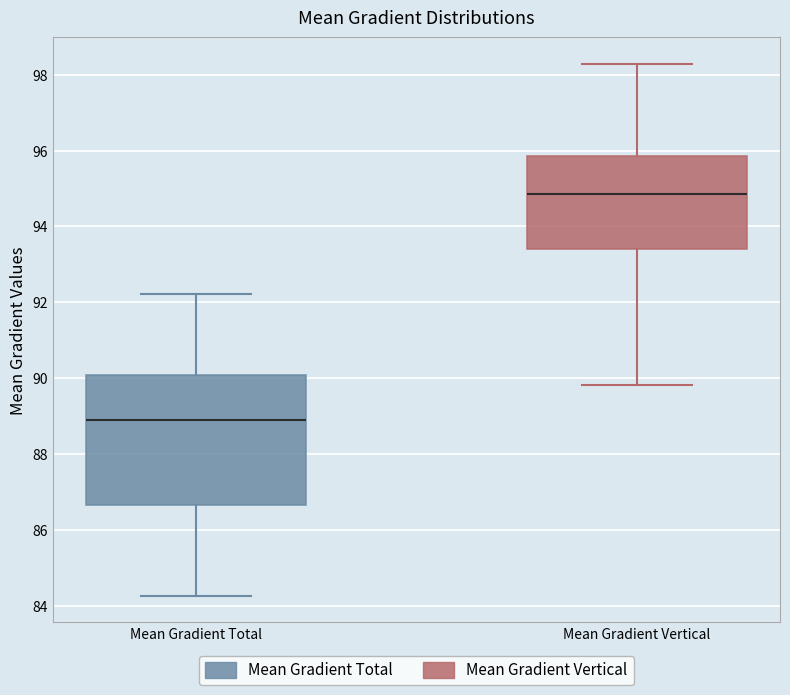

Where does the median line of the box for Mean Gradient Total sit on the y-axis? The values are not printed on the chart, so give them approximately, as read against the axis.

89.0